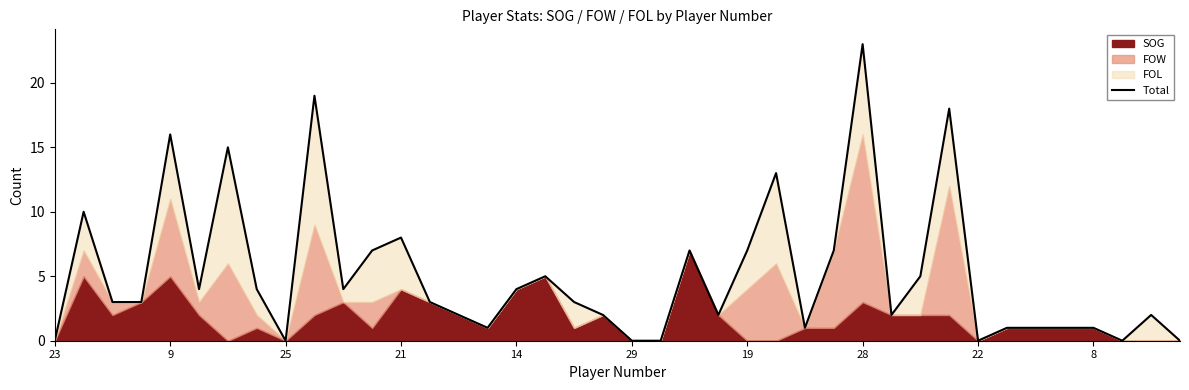

At which label is the value closest to 11?

9